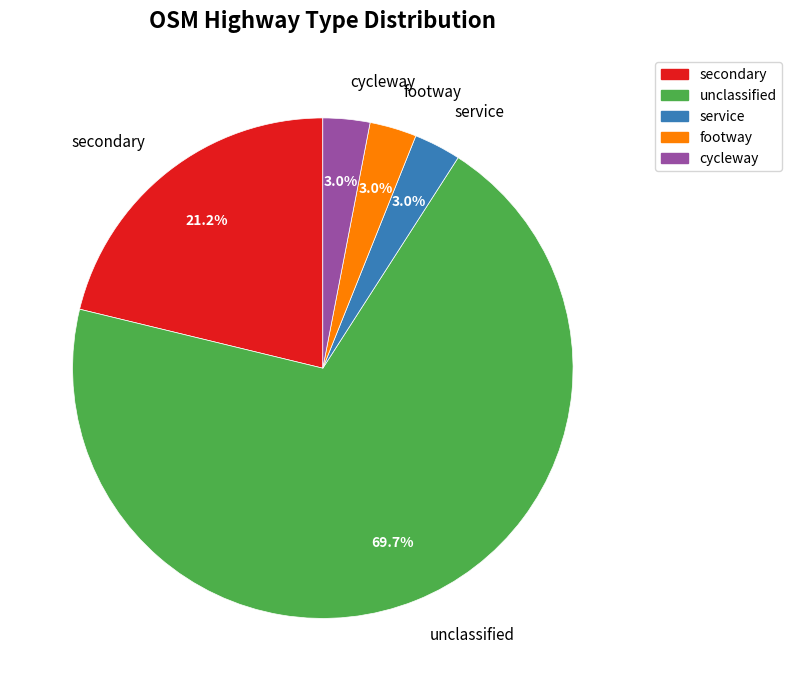

Count the number of slices in the pie.

5